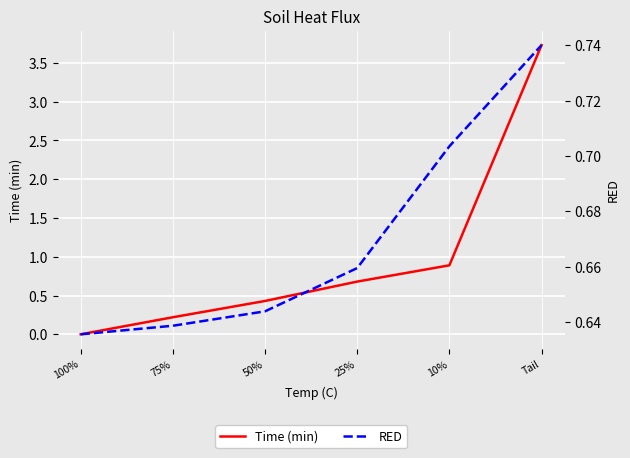

The value of Time (min) at 25% is 1.1. True or false?

False